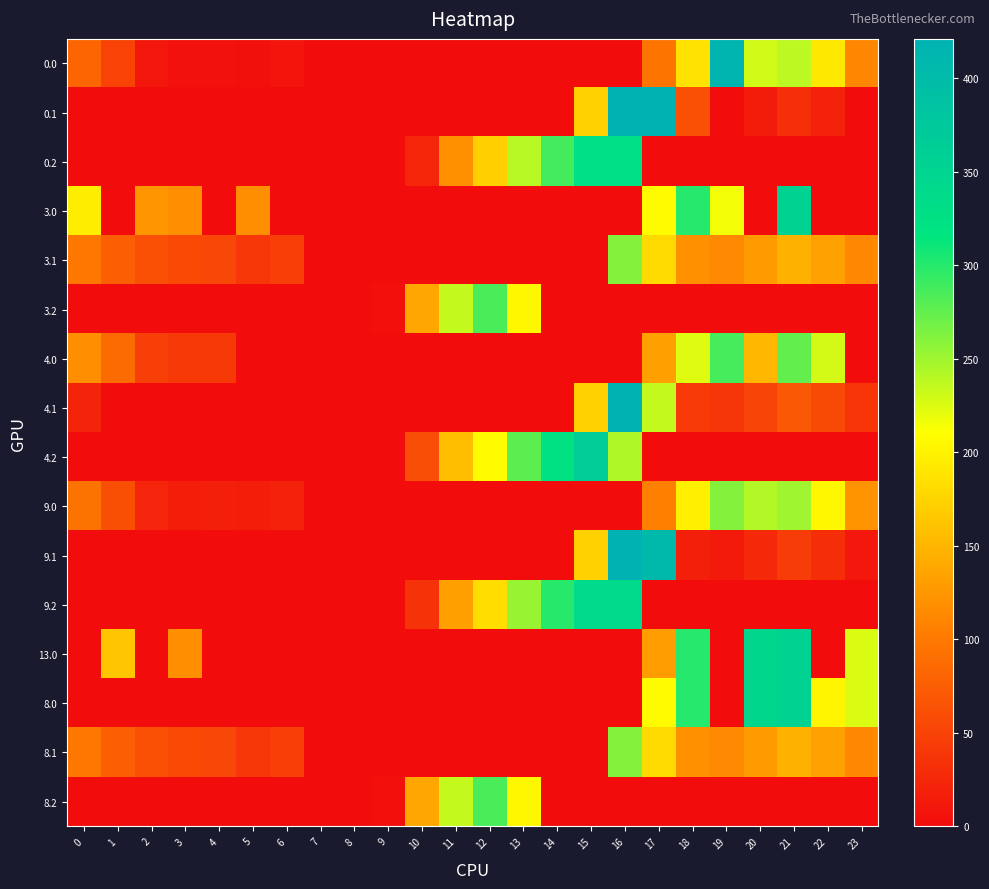

At how many categories does at least one series exceed 128?

16